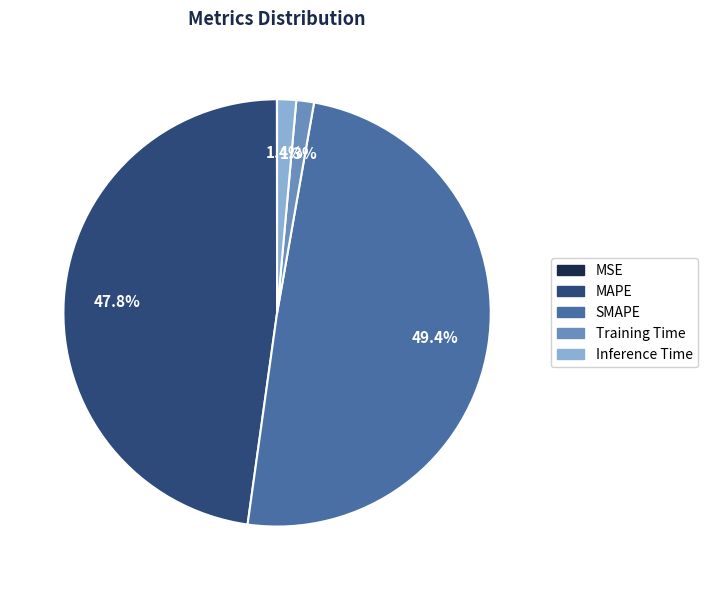

What percentage is NOT represented by MAPE?

52.2%